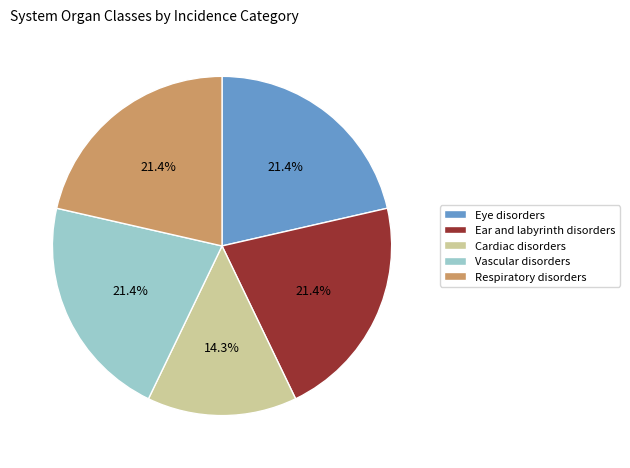

Is there any slice that represents more than half of the pie?

No